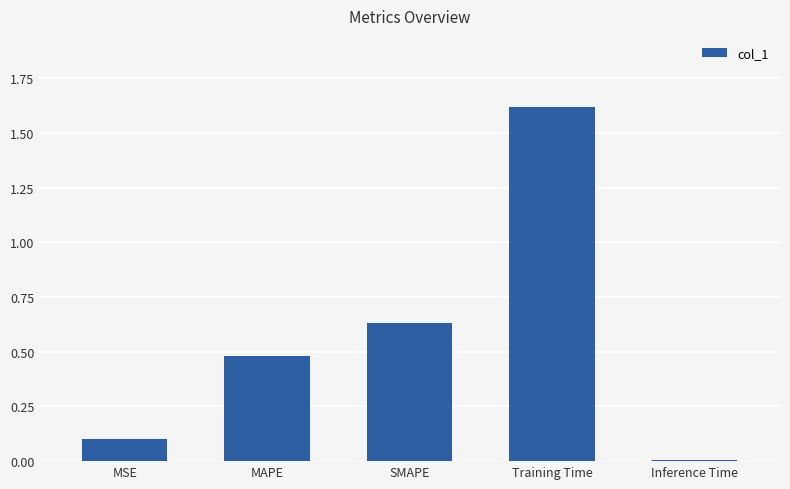

How many bars are there in total?

5